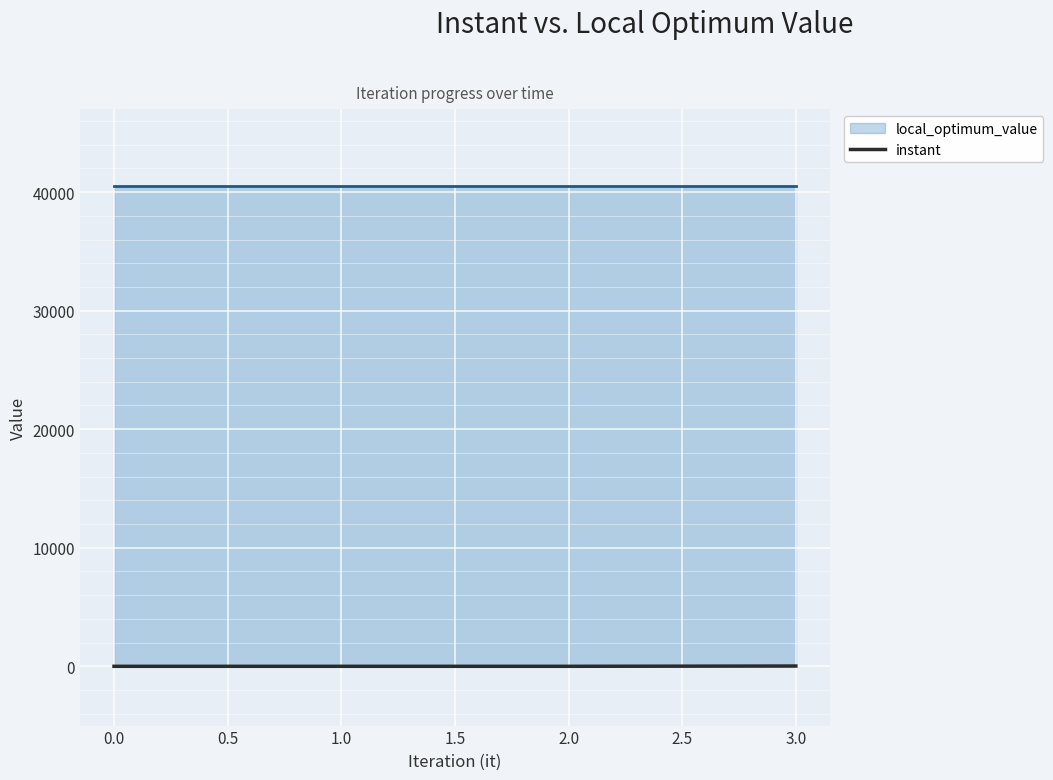

True or false: instant has more than 2 interior local peaks.

False